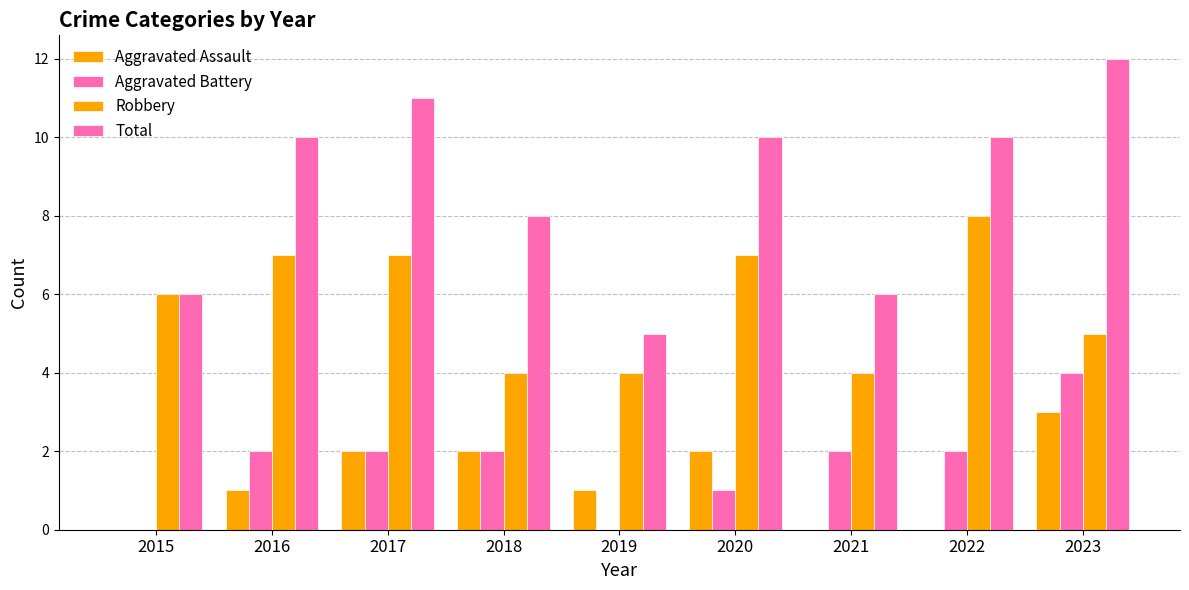

At which label does Aggravated Assault reach its minimum?

2015